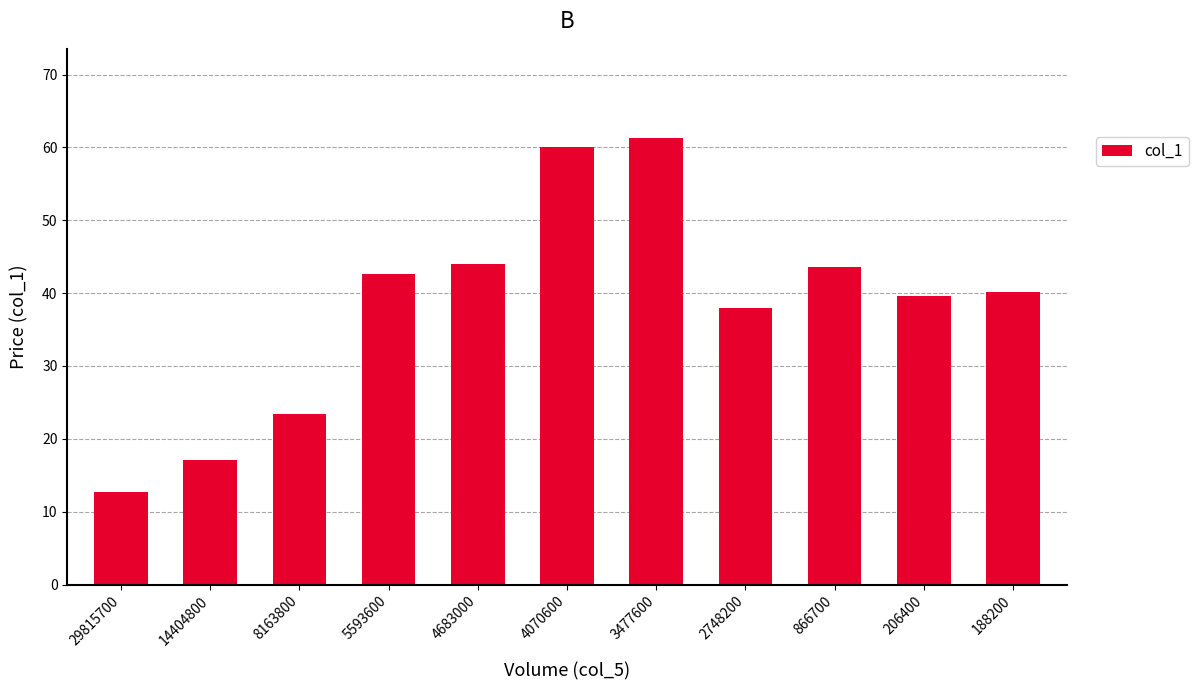

What is the value of the 6th bar from the left?

60.1